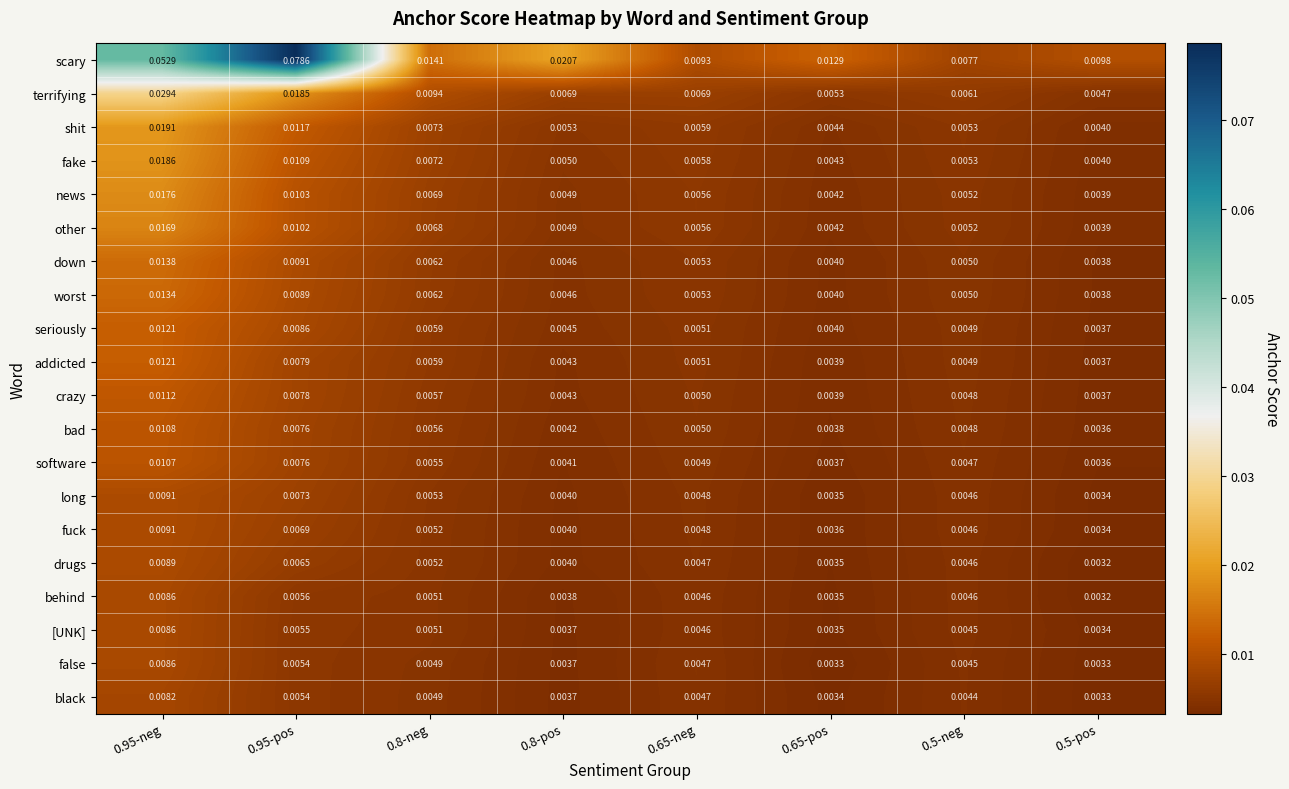

Between 0.95-neg and 0.8-pos, which series saw the biggest shift?

scary